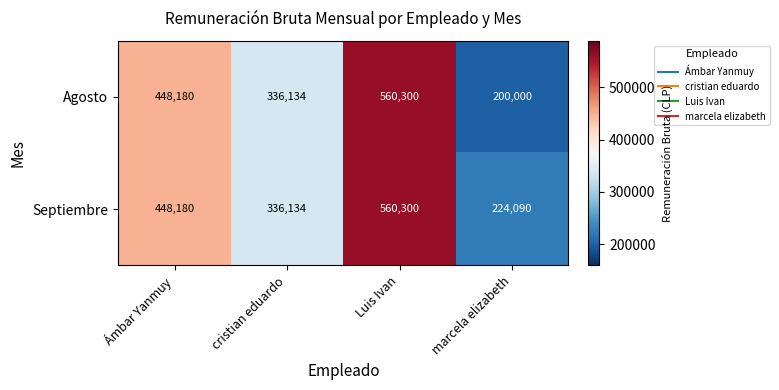

At which category does the chart reach its peak across all series?

Luis Ivan